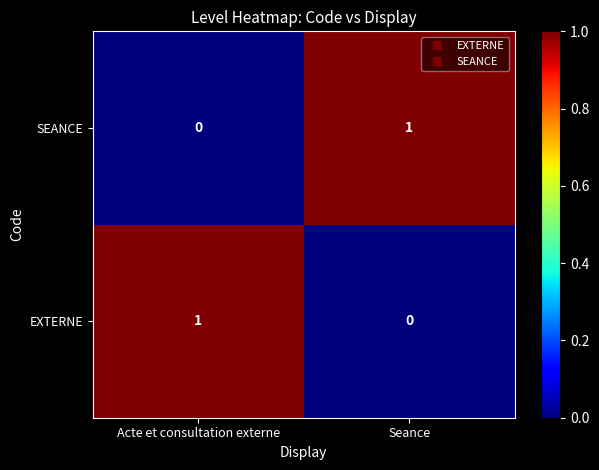

Which category has the highest value in the EXTERNE series?

Acte et consultation externe